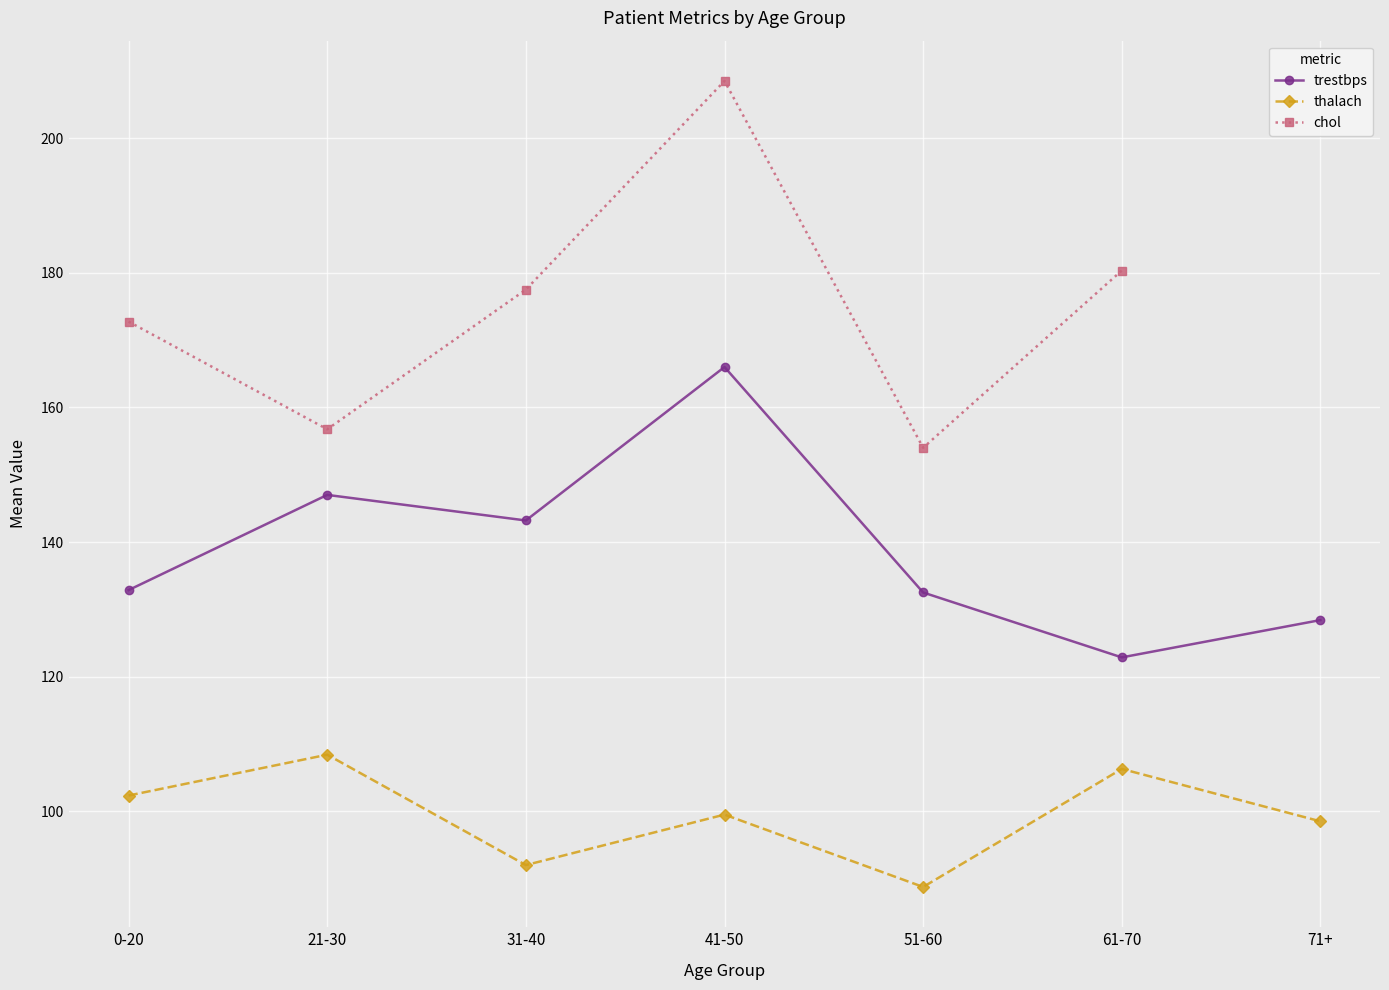

What is the sum of all thalach values?

695.8